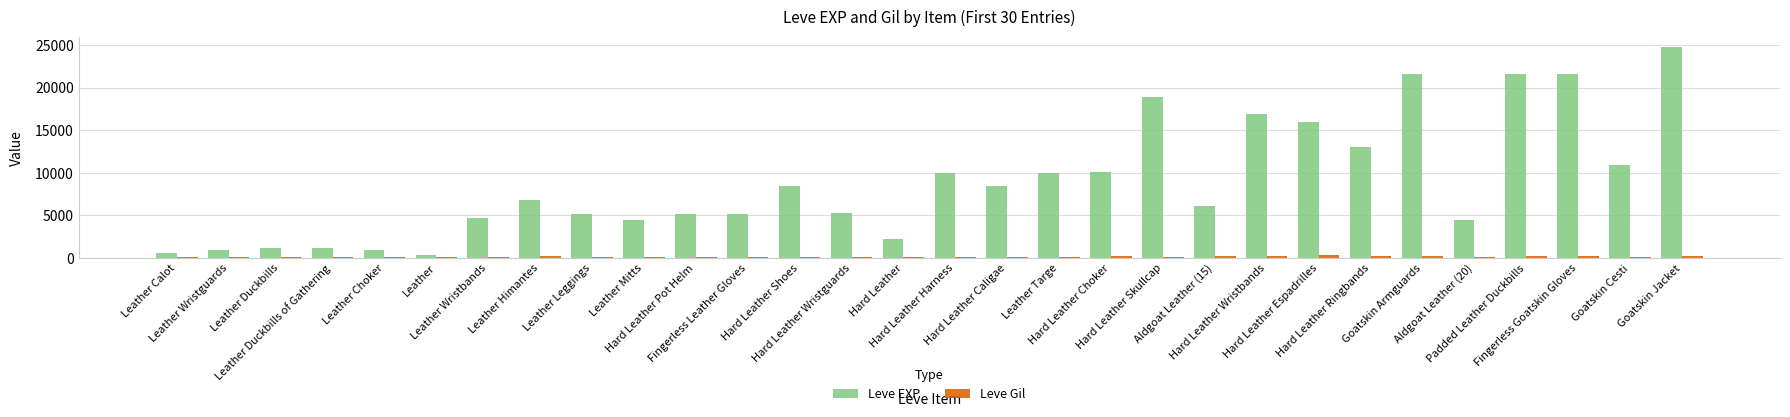

Count the number of categories in the chart.

30